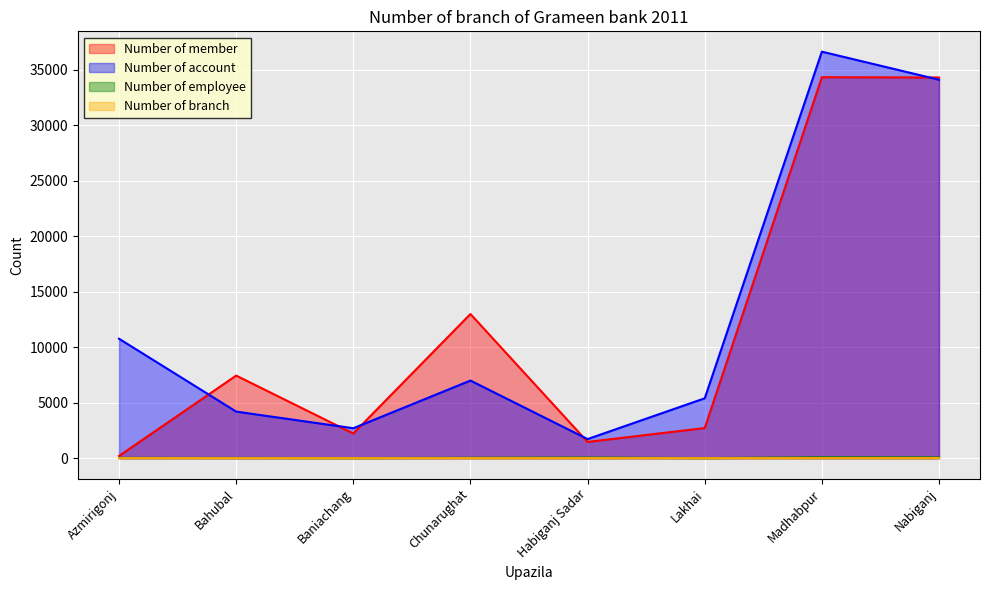

Between Baniachang and Nabiganj, which series saw the biggest shift?

Number of member